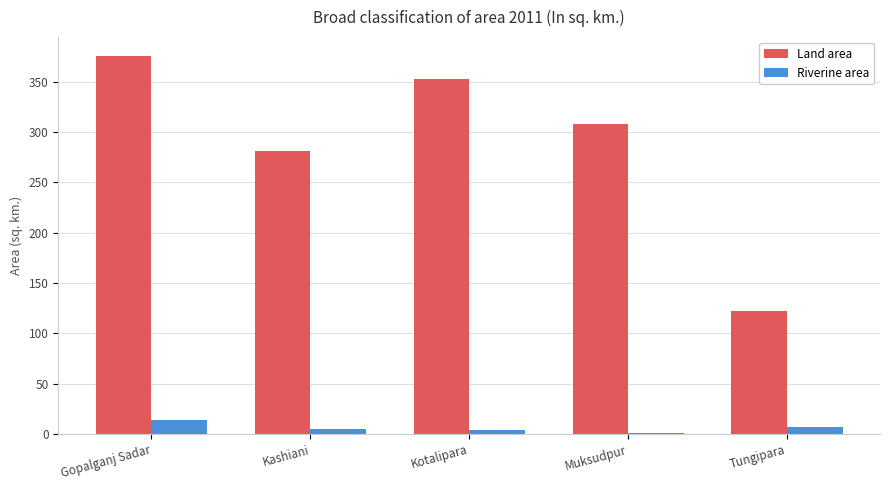

How many series are shown in this chart?

2